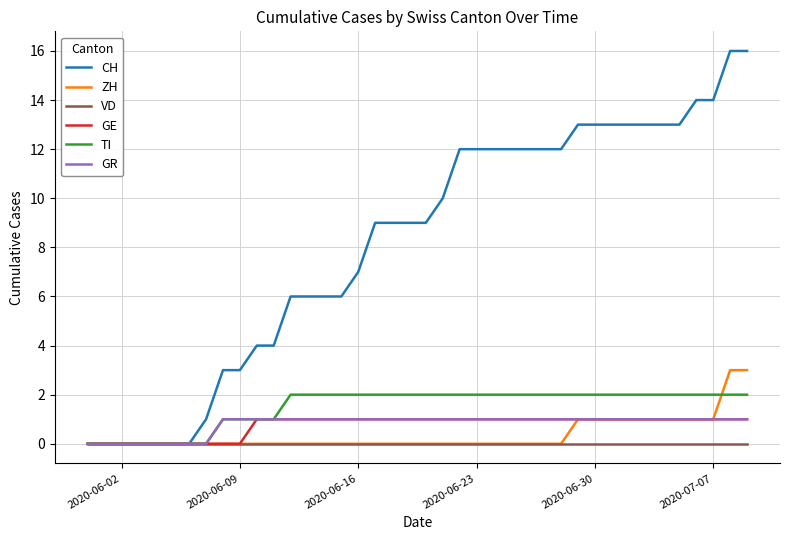

Which series has the largest range (max minus min)?

CH